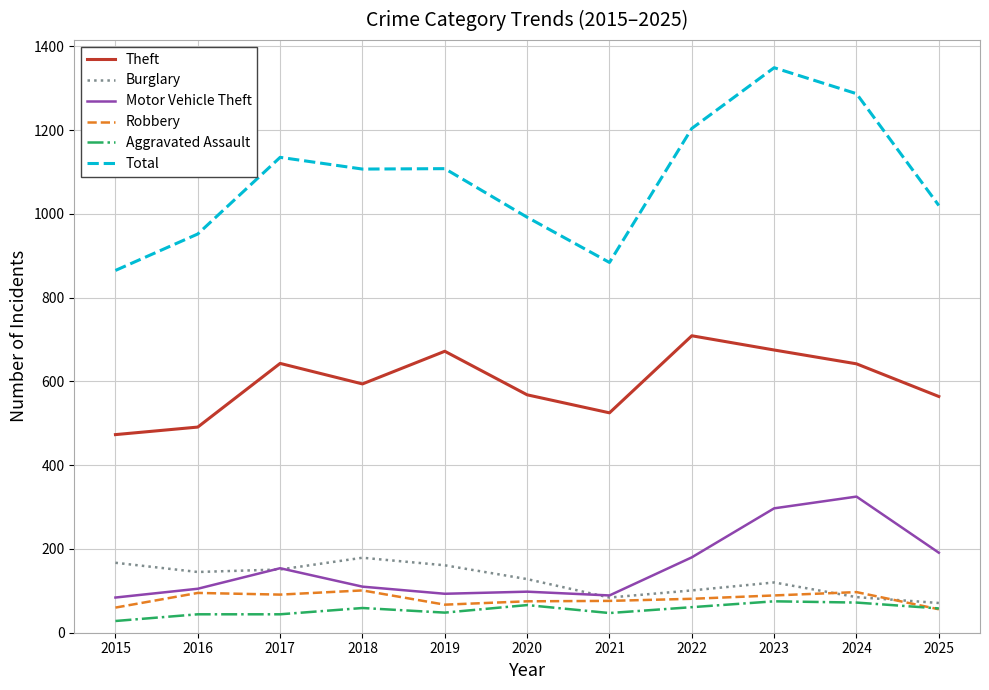

At which category is the sum across all series the highest?

2023